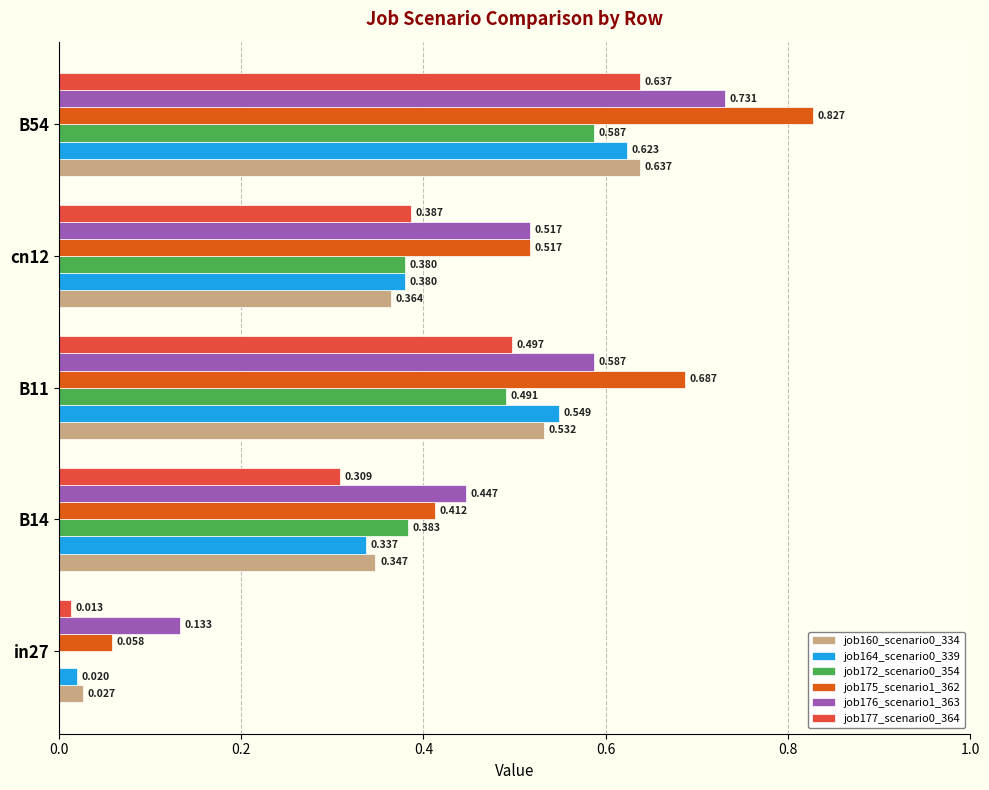

Is the value of job164_scenario0_339 at in27 greater than the value of job172_scenario0_354 at B14?

No